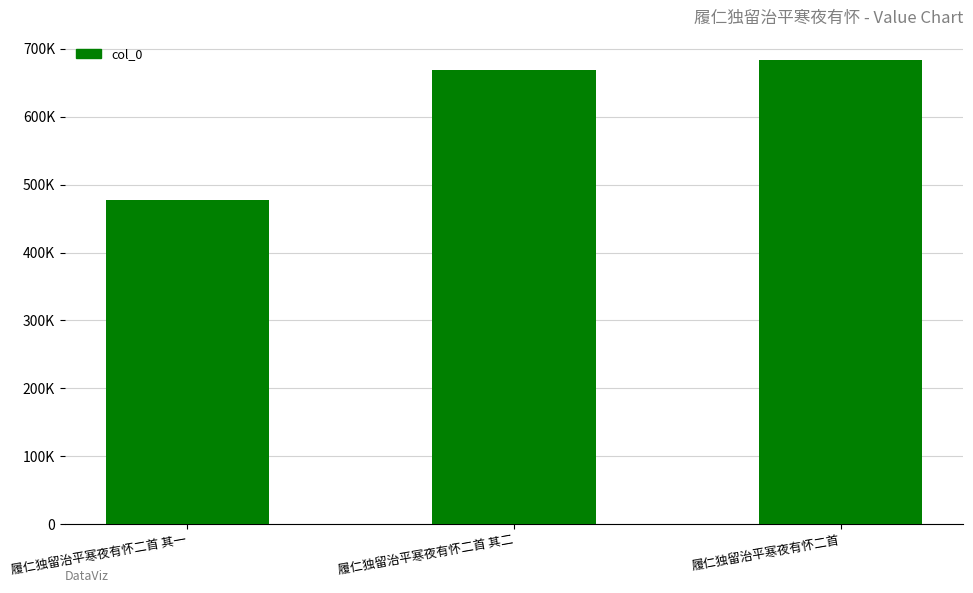

The chart shows a value of 1035081 at 履仁独留治平寒夜有怀二首 其二. True or false?

False